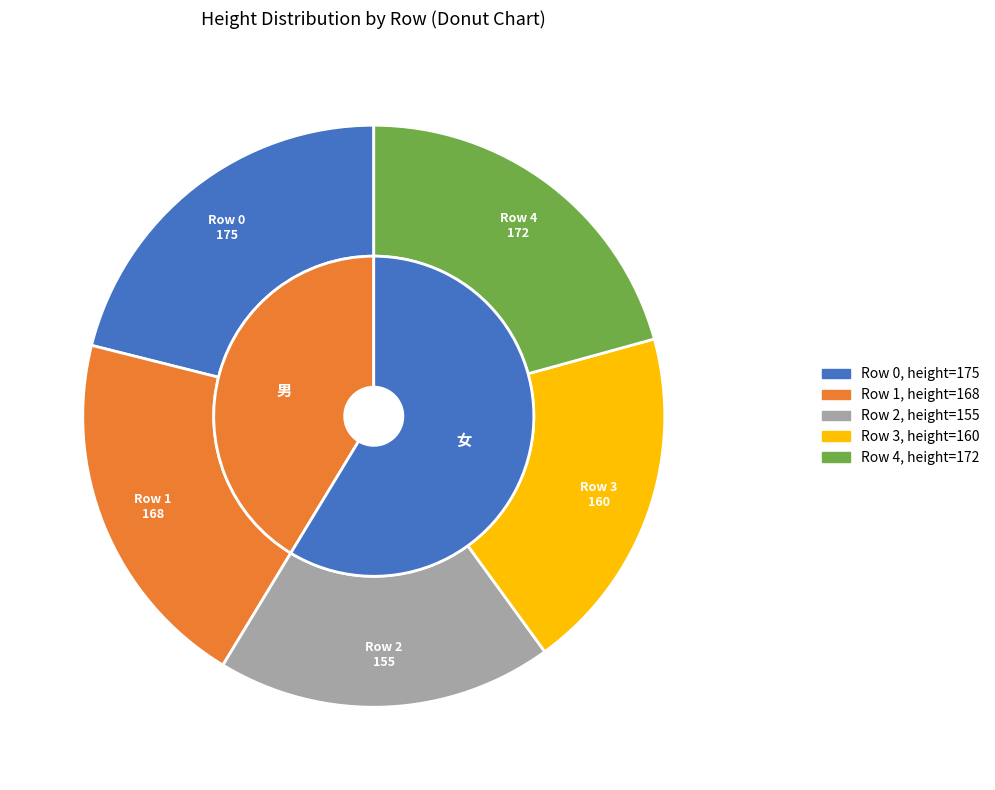

What percentage do 4 and 0 together represent?

41.8%